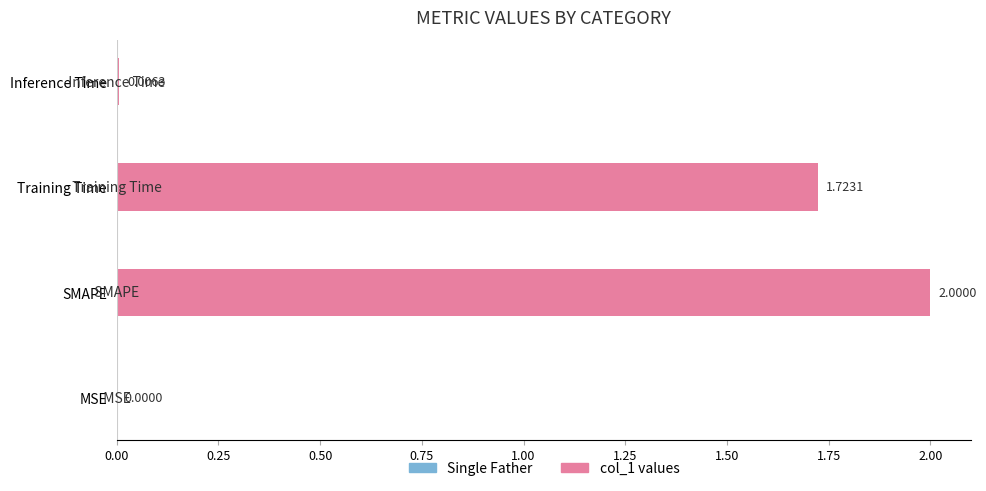

What is the change in value from SMAPE to Training Time?

-0.3